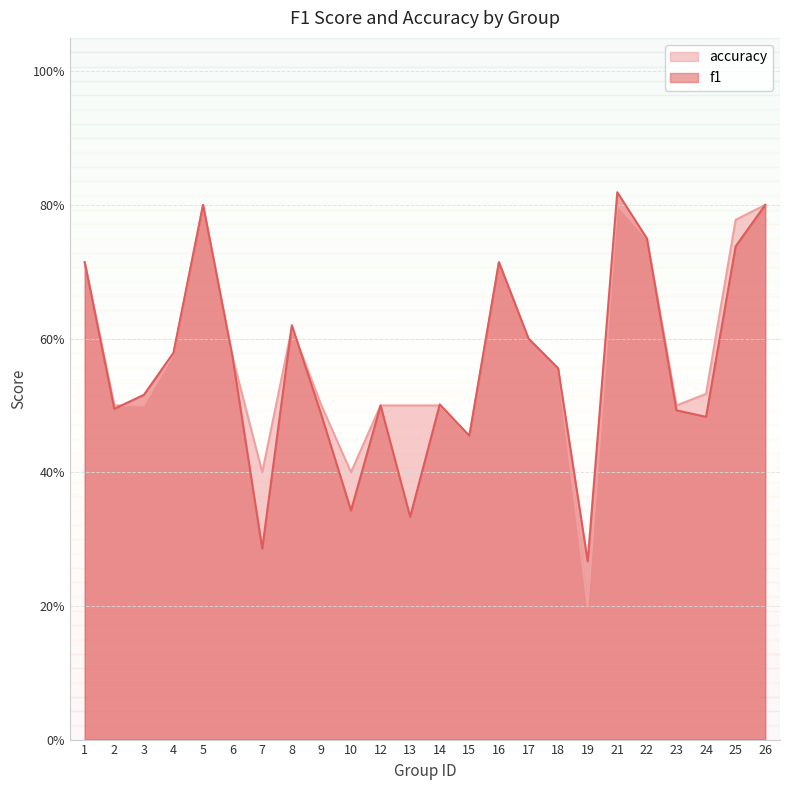

How many series are shown in this chart?

2